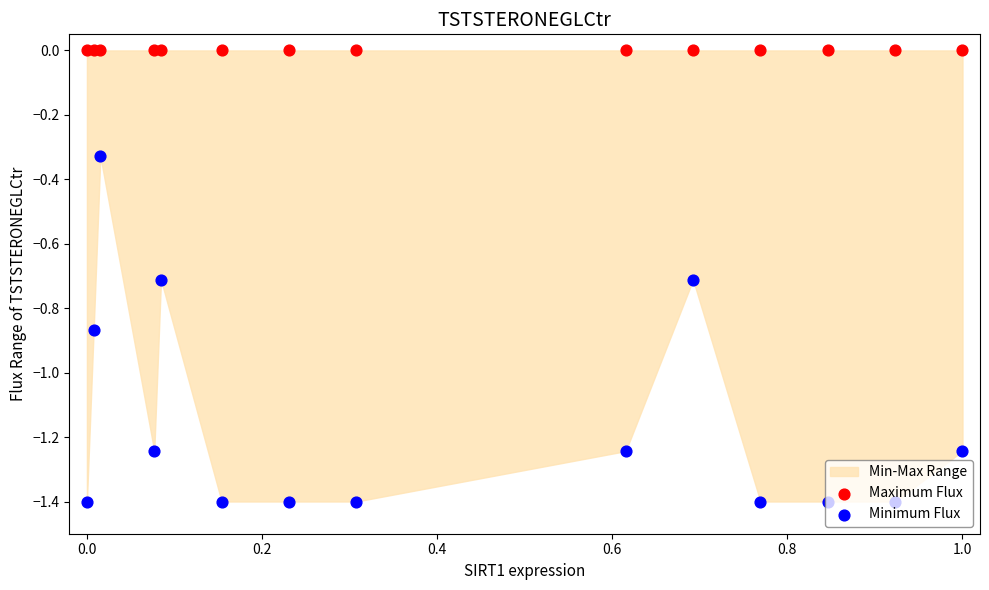

Which series contains the highest Y value?

Maximum Flux